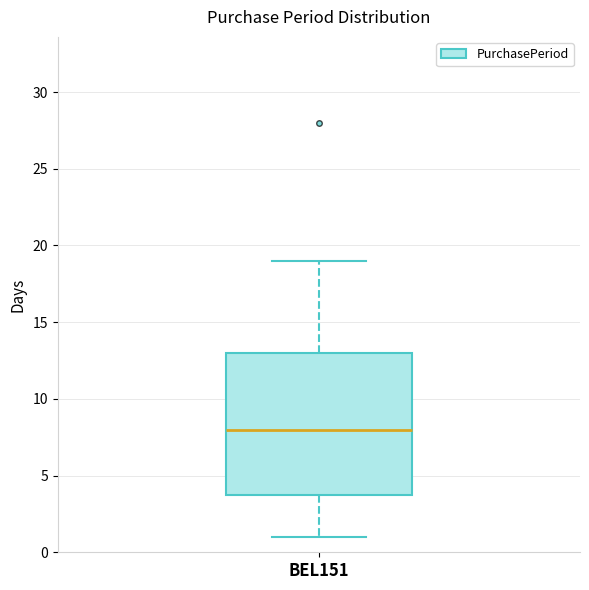

Transcribe this box plot: give where the median line is, the range the box spans, and where the two whiskers end, as read against the y-axis. The values are not printed on the chart, so give them approximately, as read against the axis.

median 8, box 4 to 13, whiskers 1 to 19